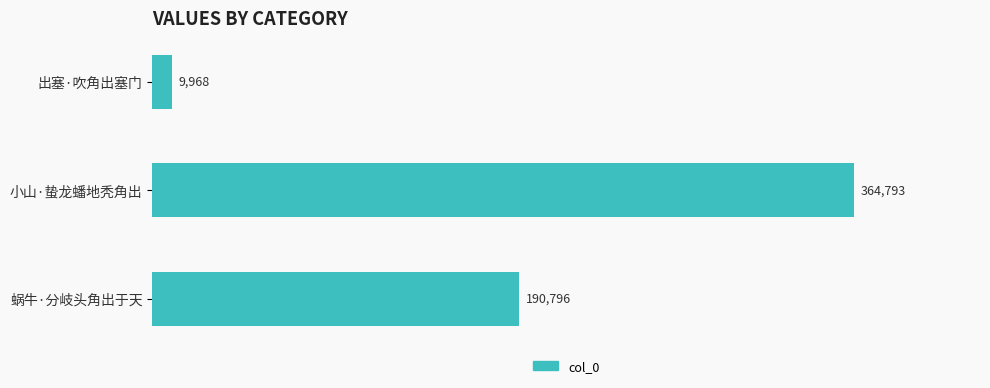

How many series are shown in this chart?

1